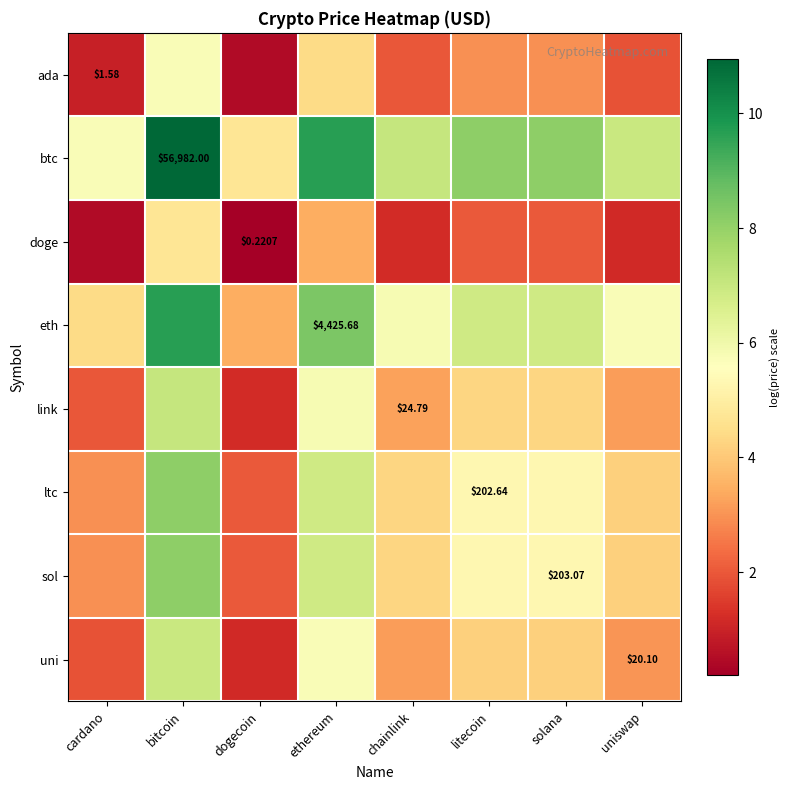

At which category is the sum across all series the highest?

bitcoin